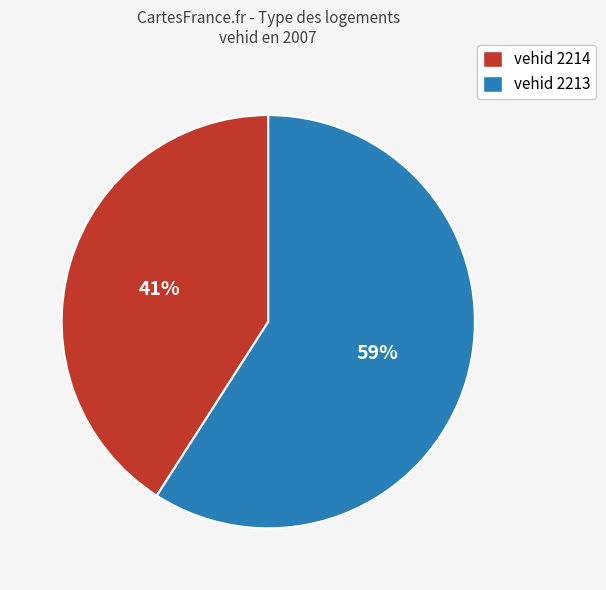

To the nearest percent, what is the difference between the largest and smallest slice percentages?

18%